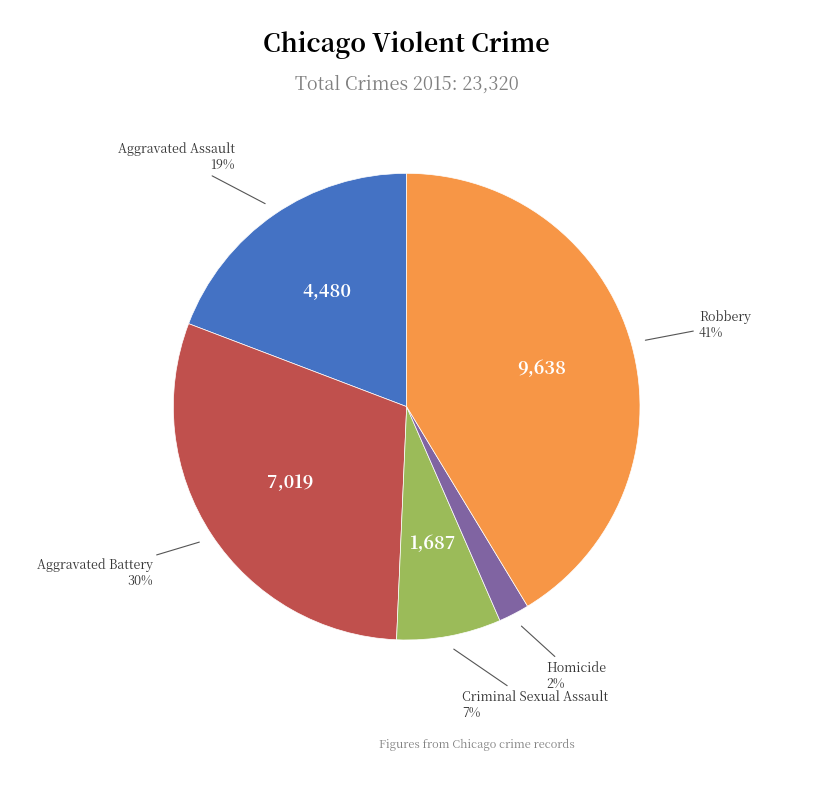

To the nearest percent, what is the difference between the largest and smallest slice percentages?

39%